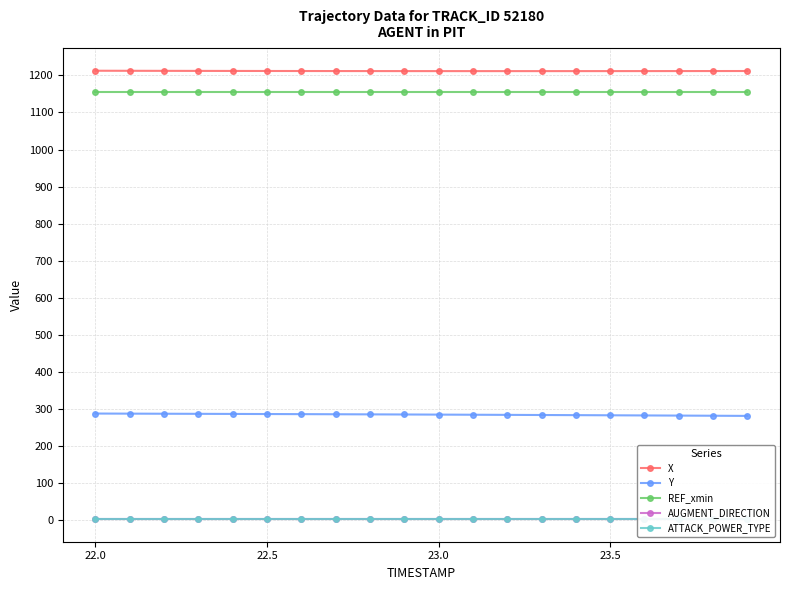

True or false: Y and X cross at least once.

False